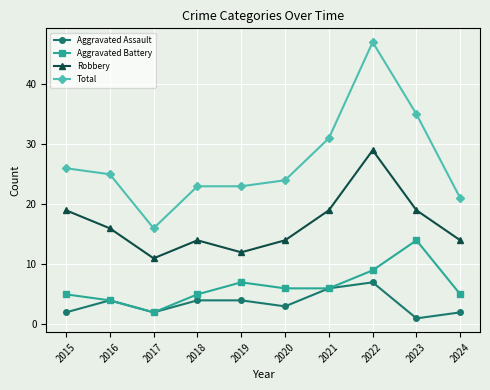

True or false: Aggravated Battery has a value of 9 at 2023.

False